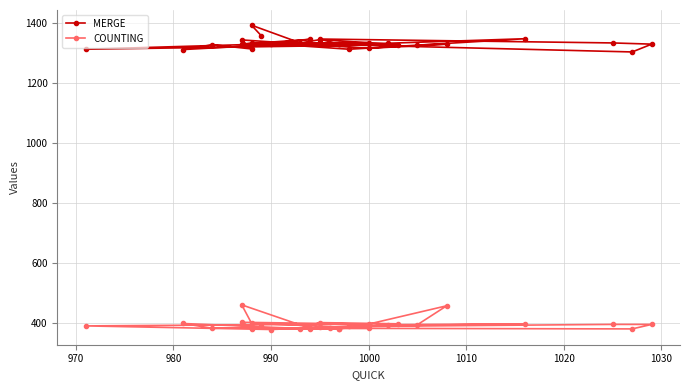

True or false: COUNTING and MERGE cross at least once.

False